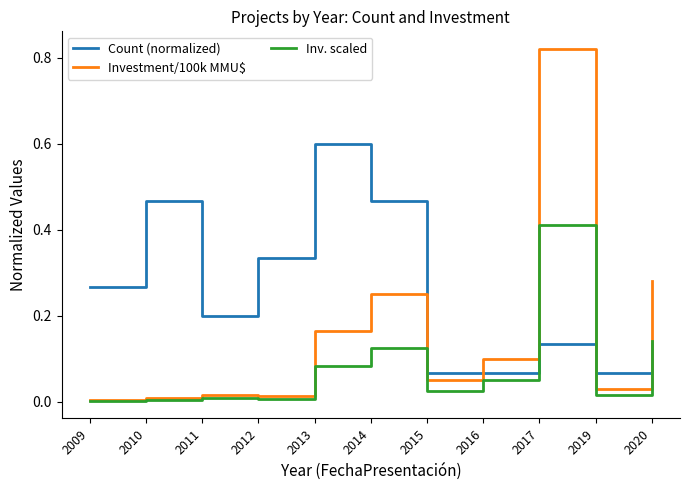

Which series changed the most between 2009 and 2010?

Count (normalized)